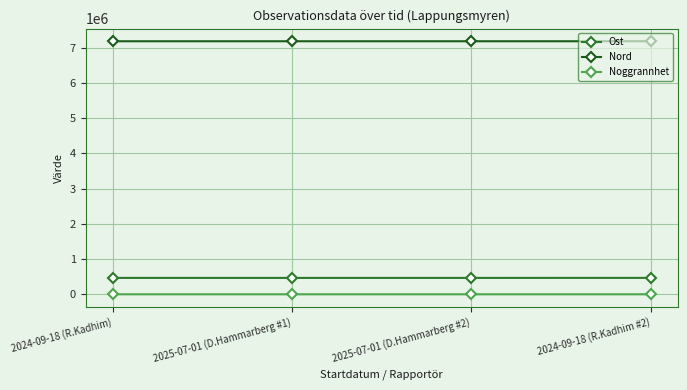

Which series has the largest total across all categories?

Nord